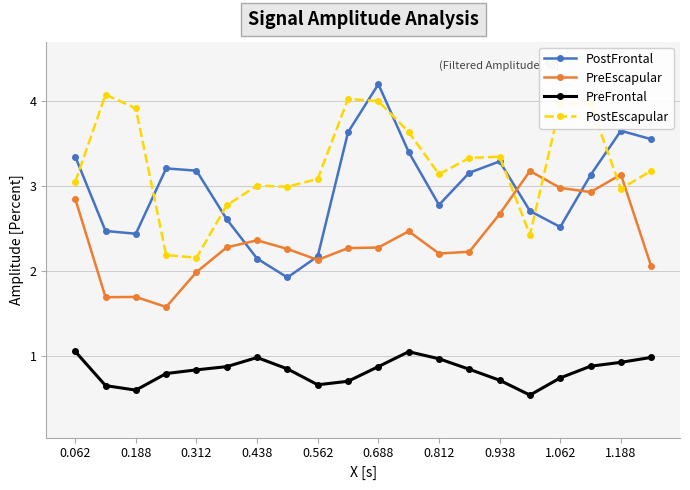

How many interior local valleys does the PreEscapular series have?

5